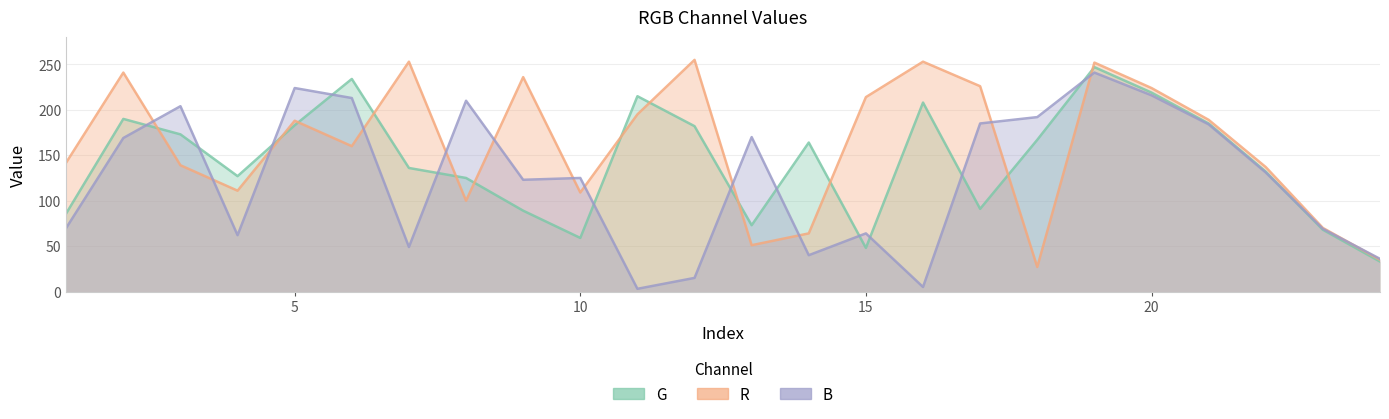

How many lines are shown in the chart?

3